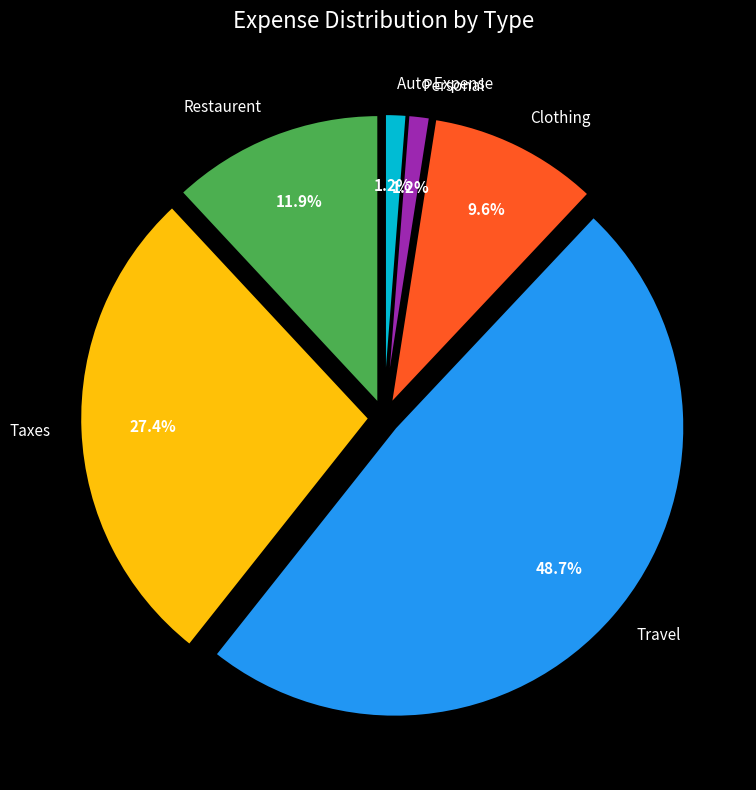

What is the largest slice in the pie chart?

Travel